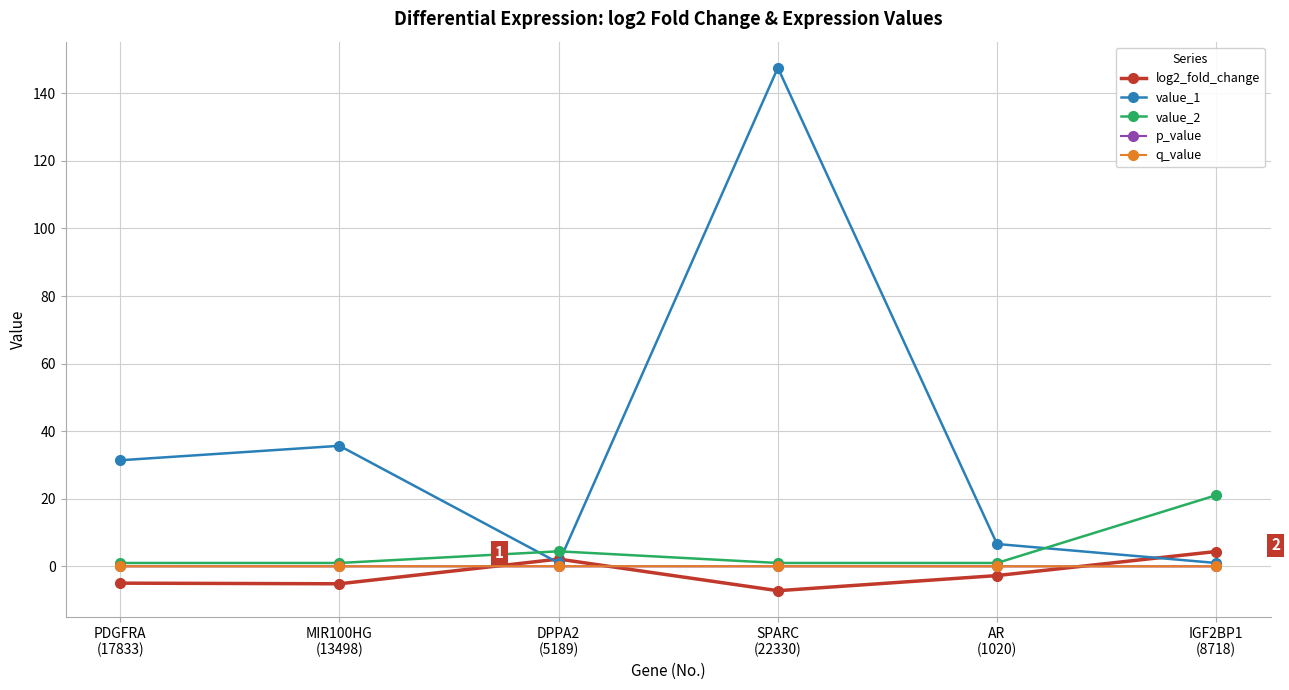

What is the minimum value shown in the chart?

-7.2